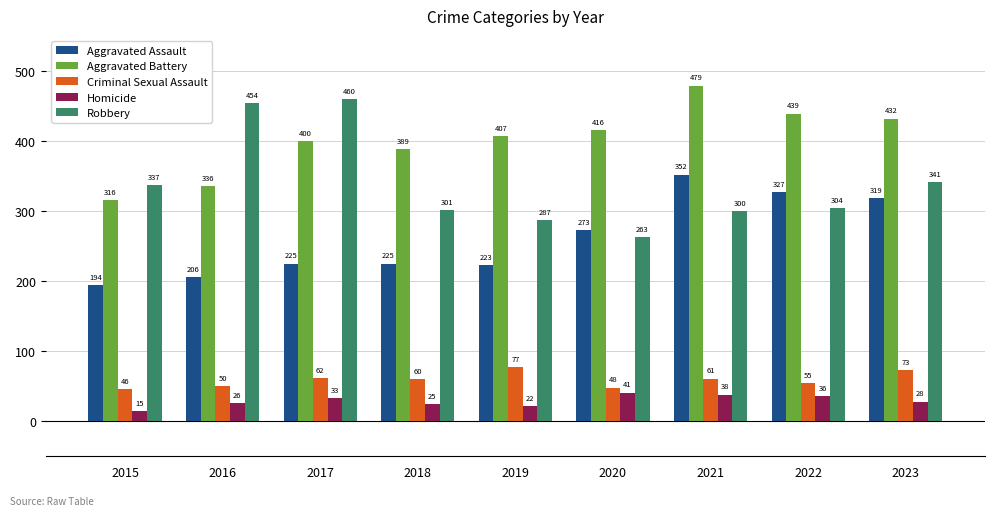

What is the average value of the Homicide series?

29